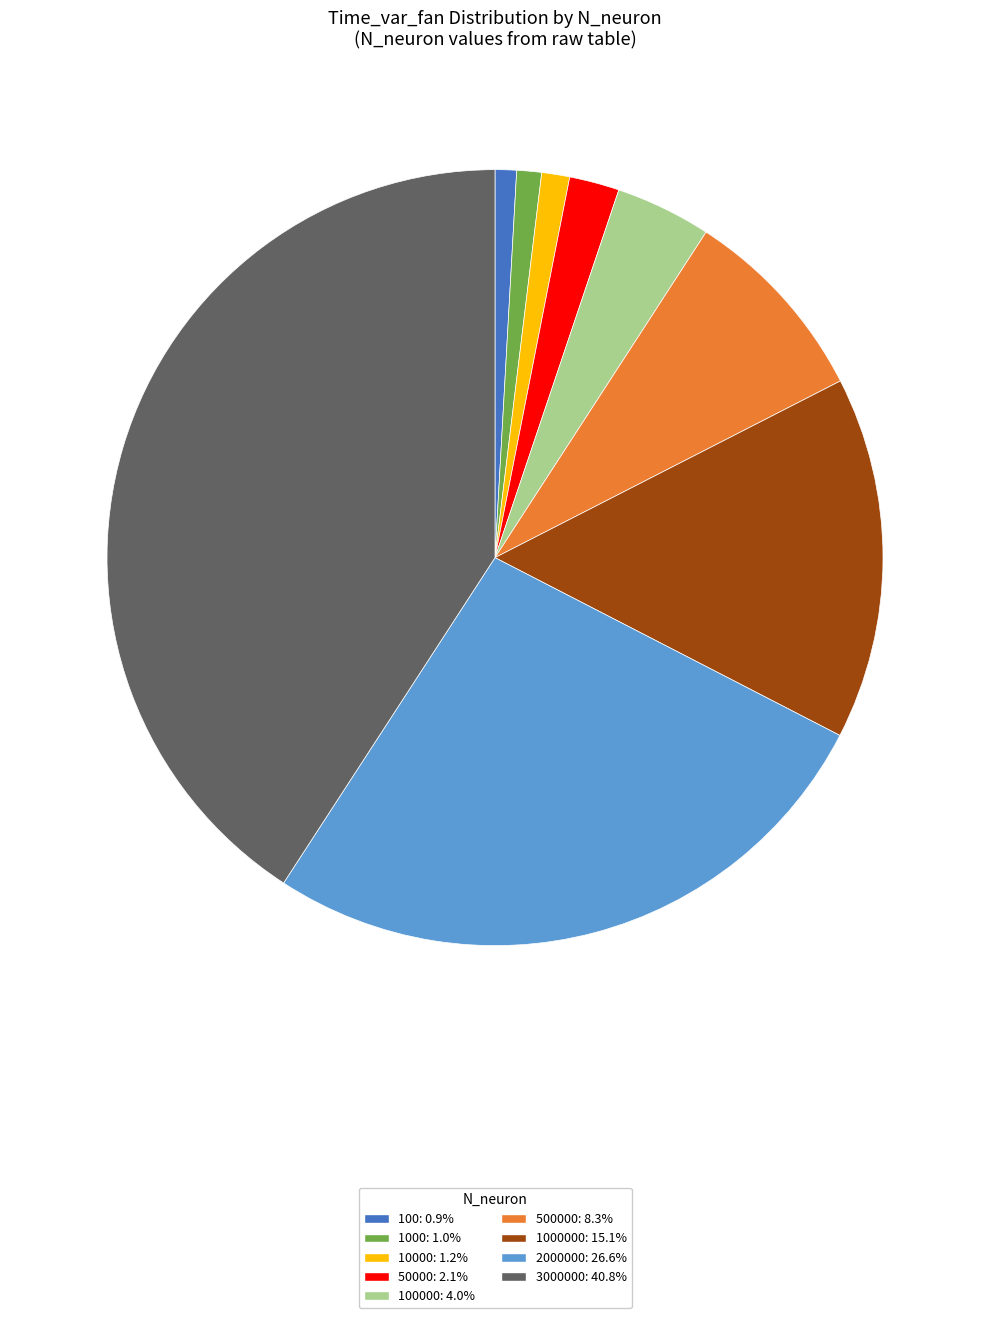

How many segments does this pie chart have?

9